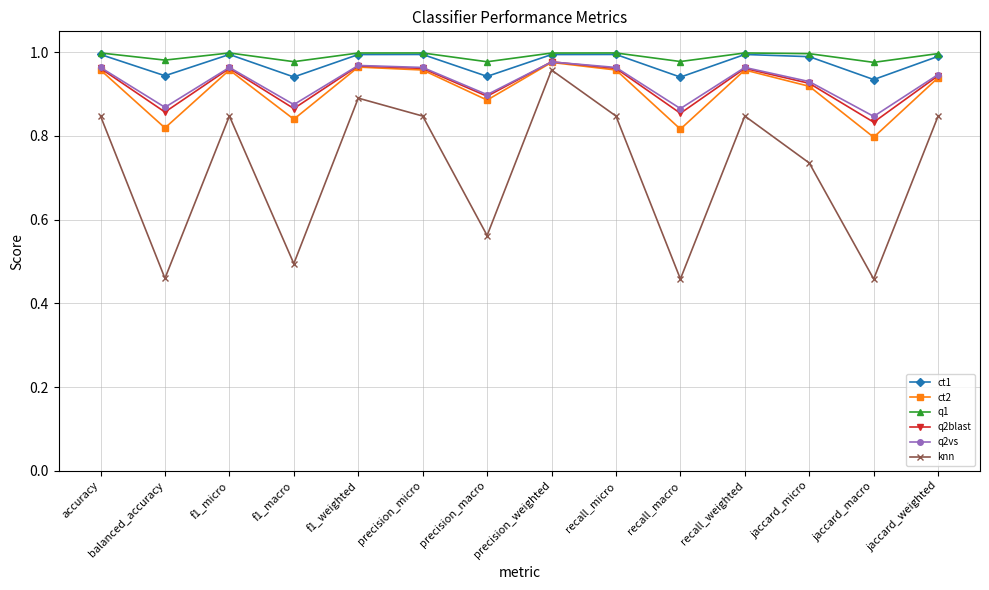

What is the label of the 1st point from the left?

accuracy